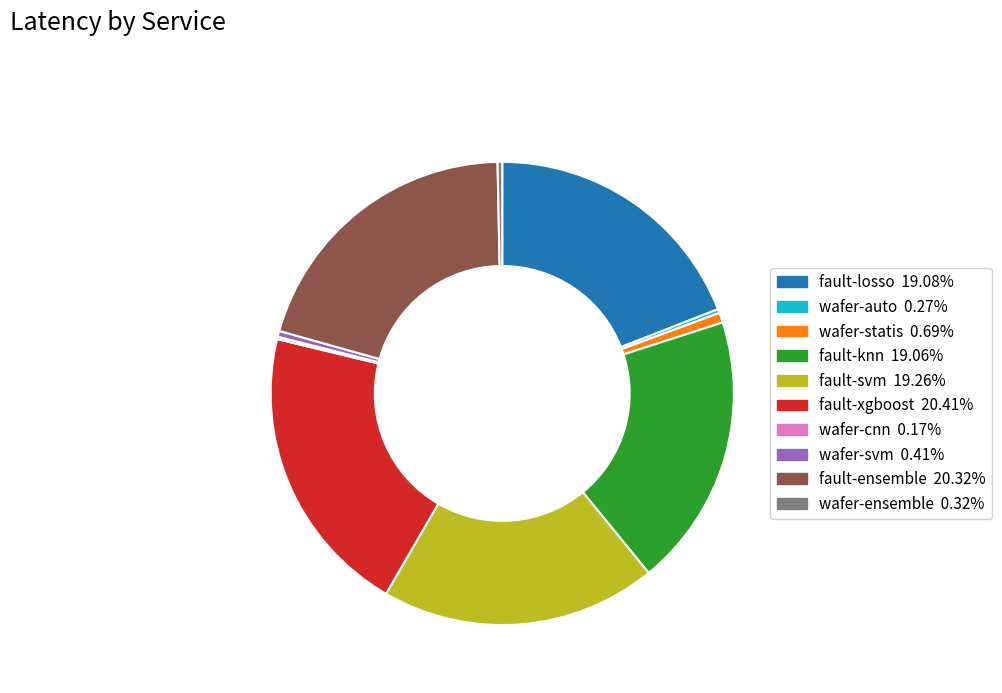

Does wafer-statis 0.69% account for over 50% of the chart?

No